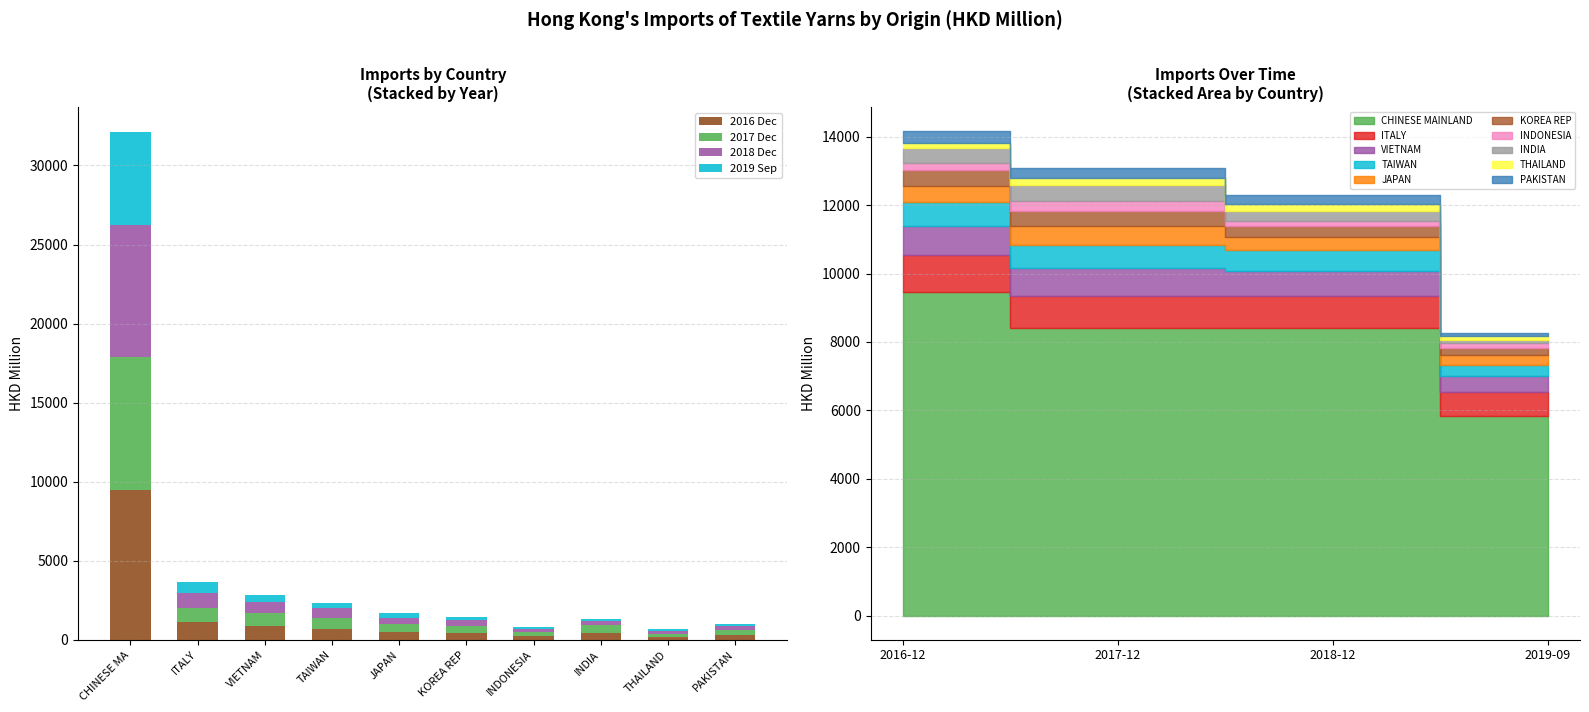

What is the total value across all series at CHINESE MA?

32095.9